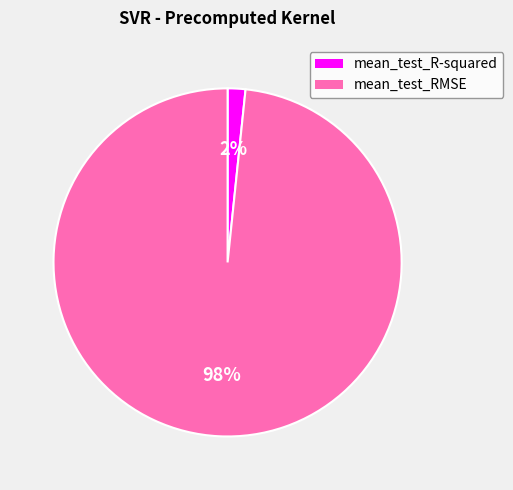

Which has a higher value, mean_test_R-squared or mean_test_RMSE?

mean_test_RMSE